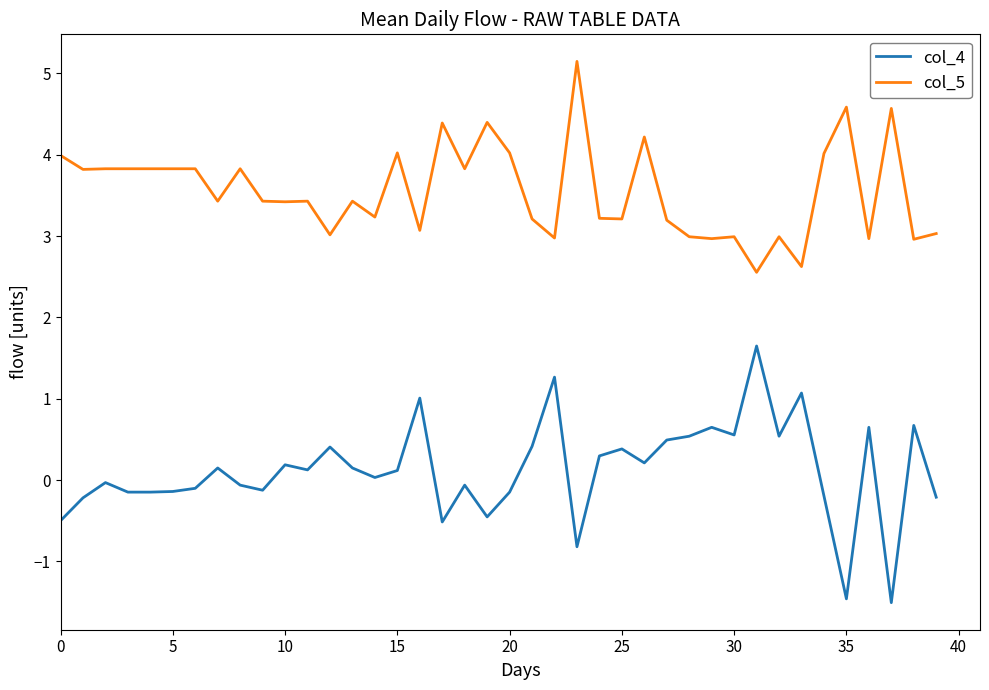

What is the difference between the maximum and minimum values in the col_4 series?

3.2